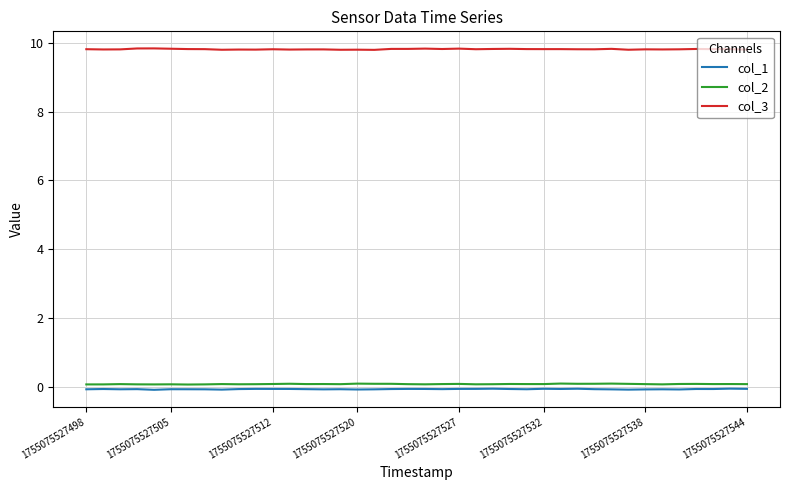

True or false: col_3 and col_2 intersect in this chart.

False